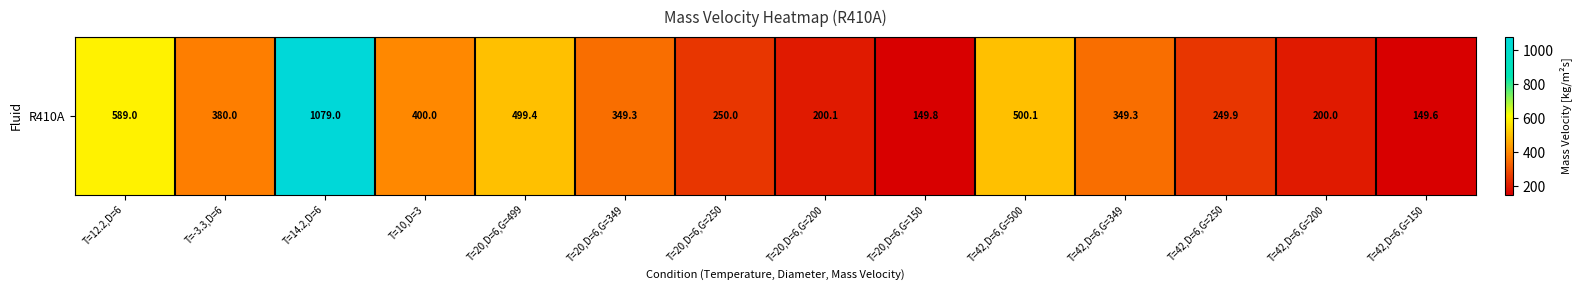

At which label is the value closest to 614?

T=12.2,D=6